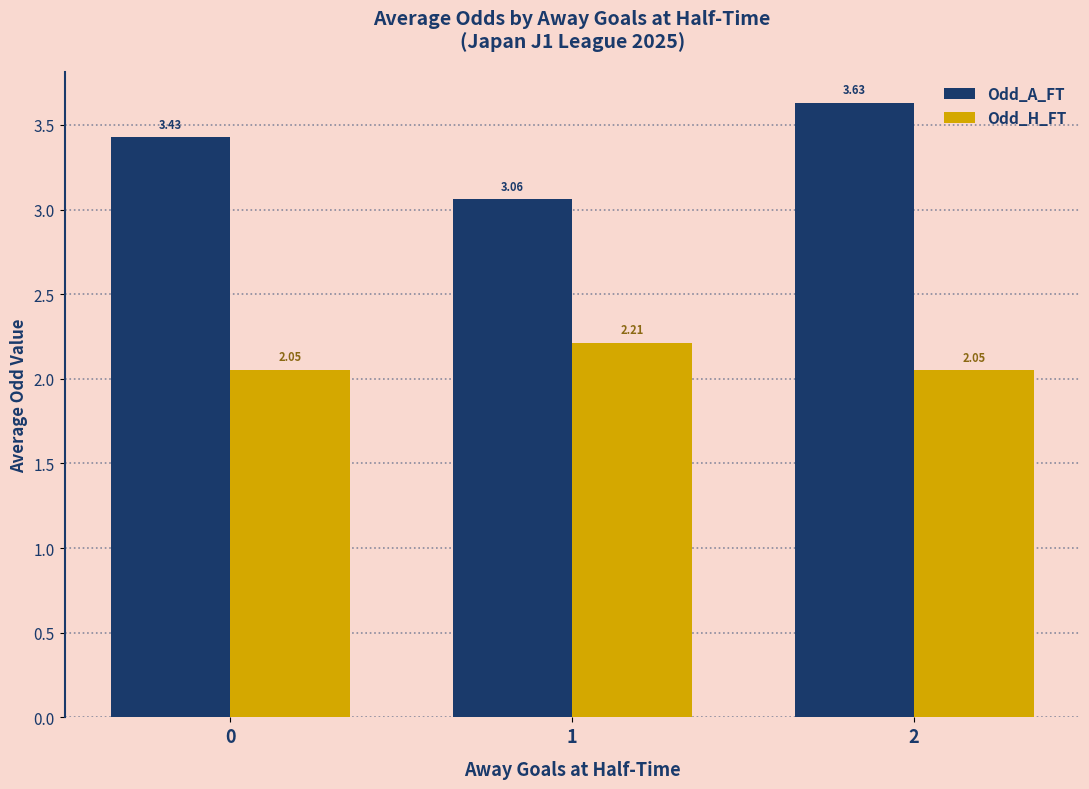

Are the bars horizontal?

No